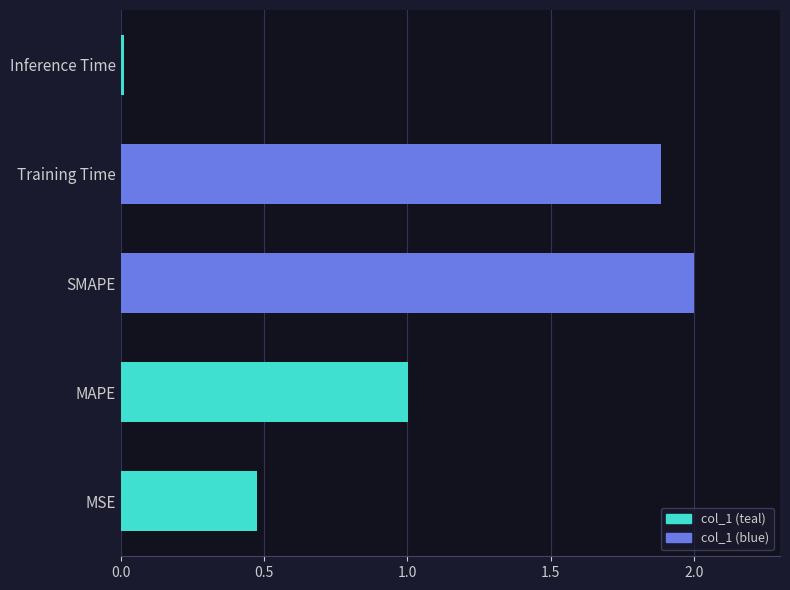

What is the sum of all values?

5.4